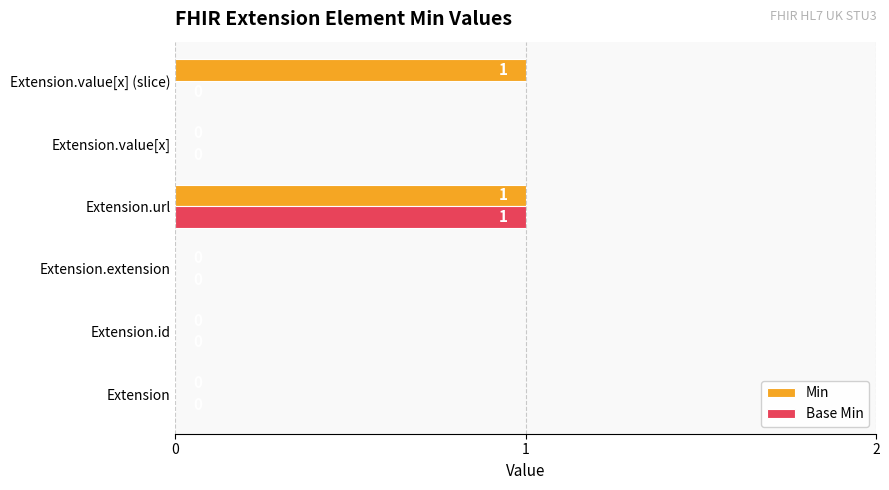

Which series has the largest total across all categories?

Min